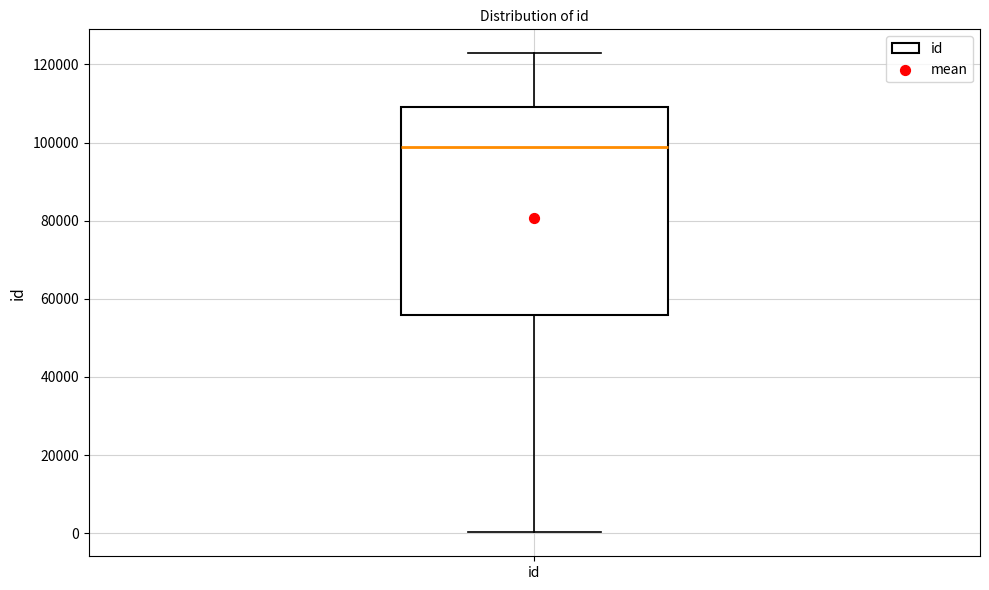

Transcribe this box plot: give where the median line is, the range the box spans, and where the two whiskers end, as read against the y-axis. The values are not printed on the chart, so give them approximately, as read against the axis.

median 98000, box 56000 to 110000, whiskers 0 to 122000